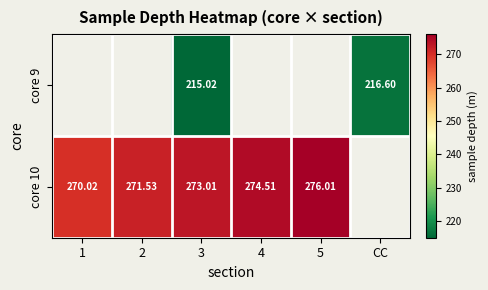

Rank the series at 3 from highest to lowest value.

core 10, core 9